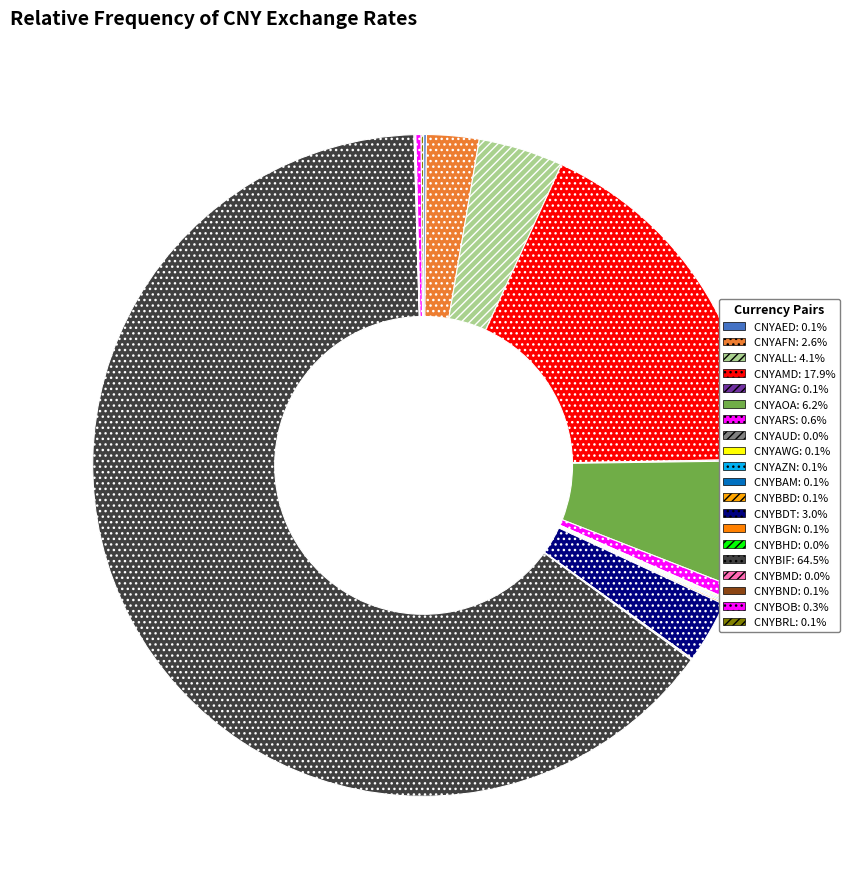

Which category has the biggest portion of the pie?

CNYBIF